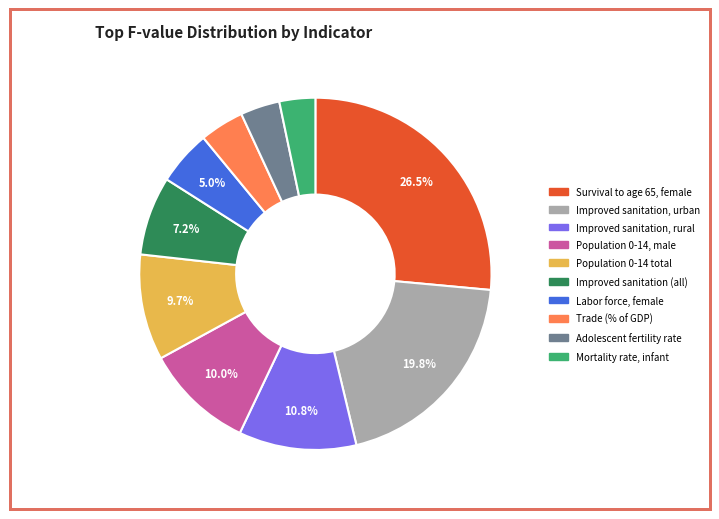

To the nearest percent, what portion does Mortality rate, infant represent?

3%